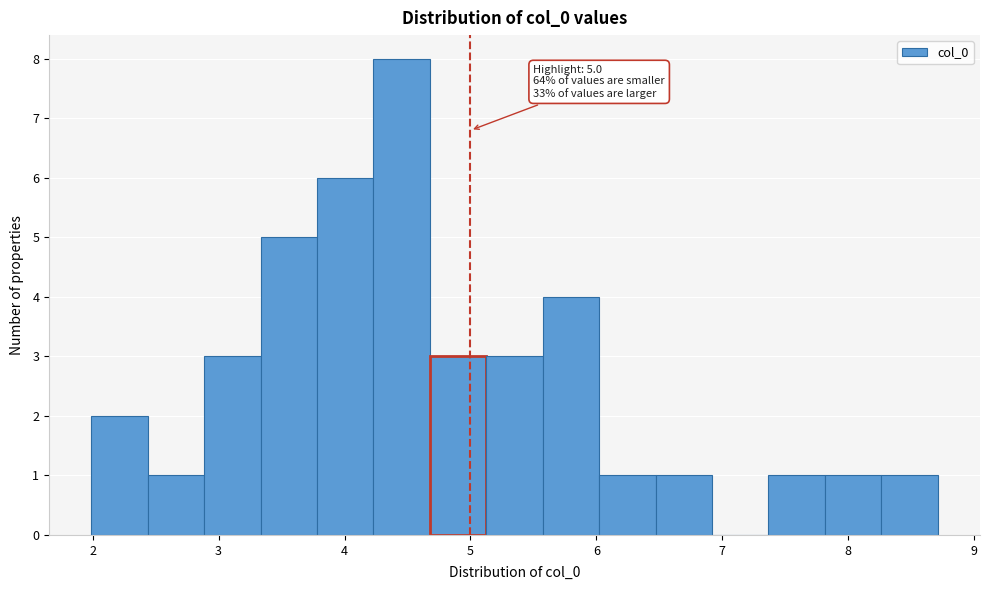

Which range on the x-axis has the tallest bar?

4.2 to 4.7